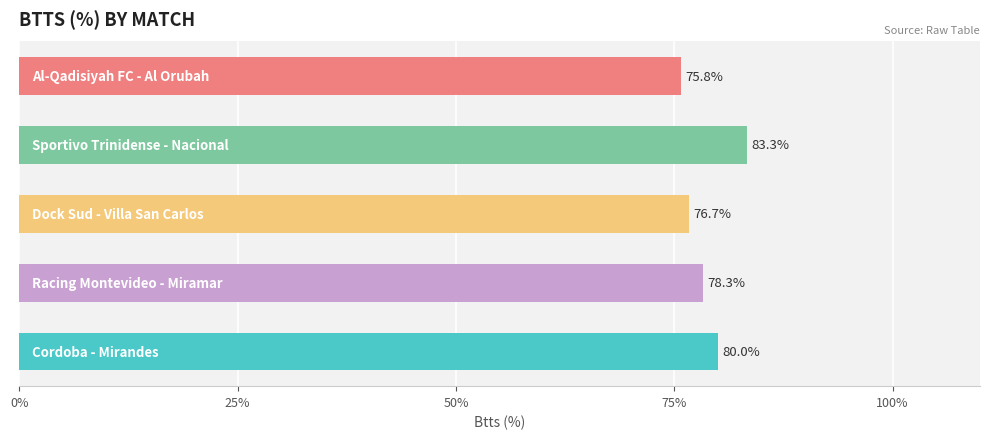

Reading bottom to top, what are all the values shown in this chart?

80.0	78.3	76.7	83.3	75.8